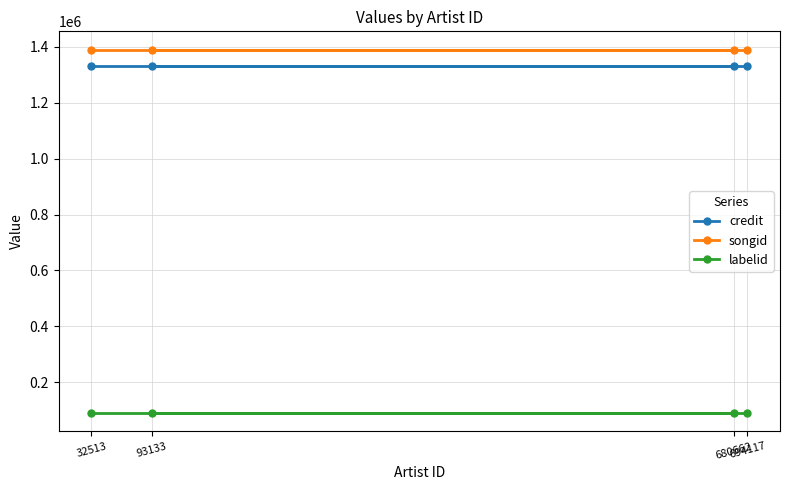

Which series has the largest range (max minus min)?

credit